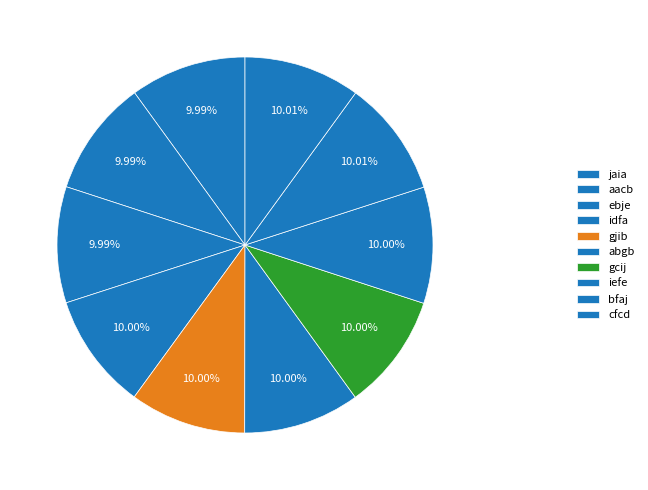

Does any single category account for the majority?

No